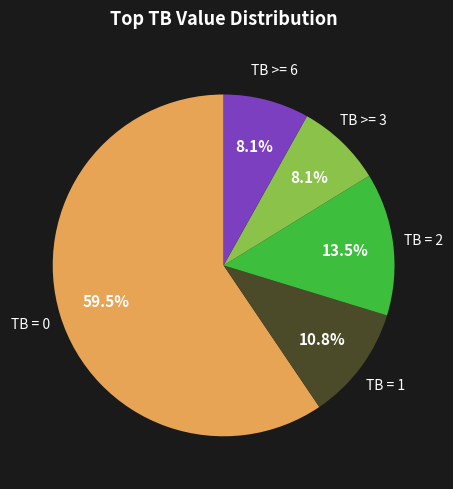

To the nearest percent, what is the difference between the largest and smallest slice percentages?

51%